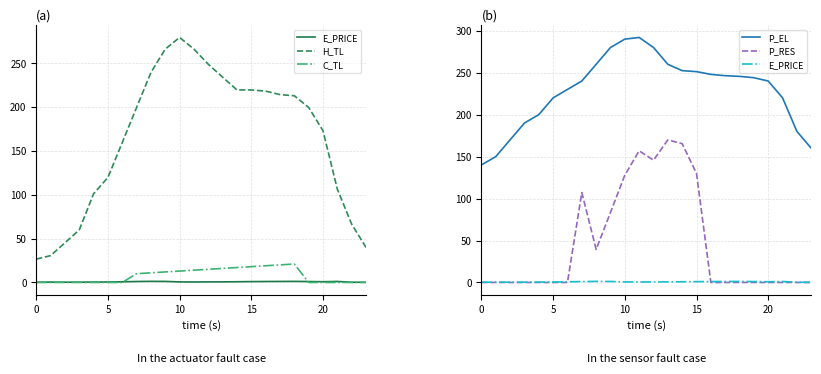

True or false: H_TL has a value of 48.7 at 6.

False